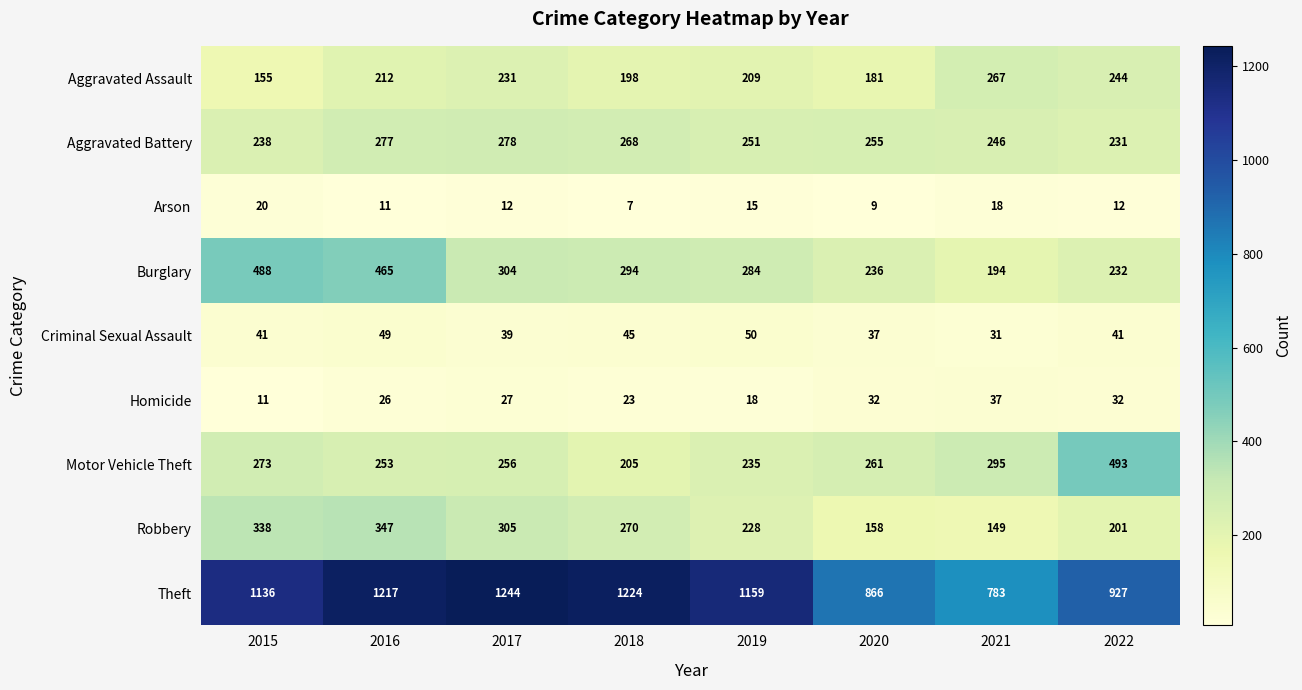

At which category is the sum across all series the highest?

2016